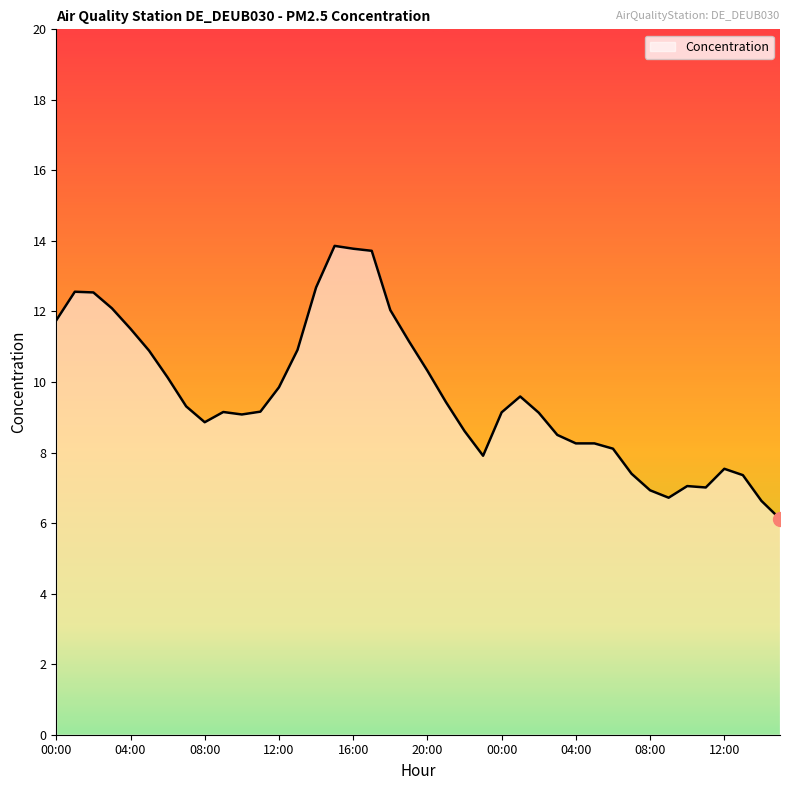

What is the minimum value shown in the chart?

6.1